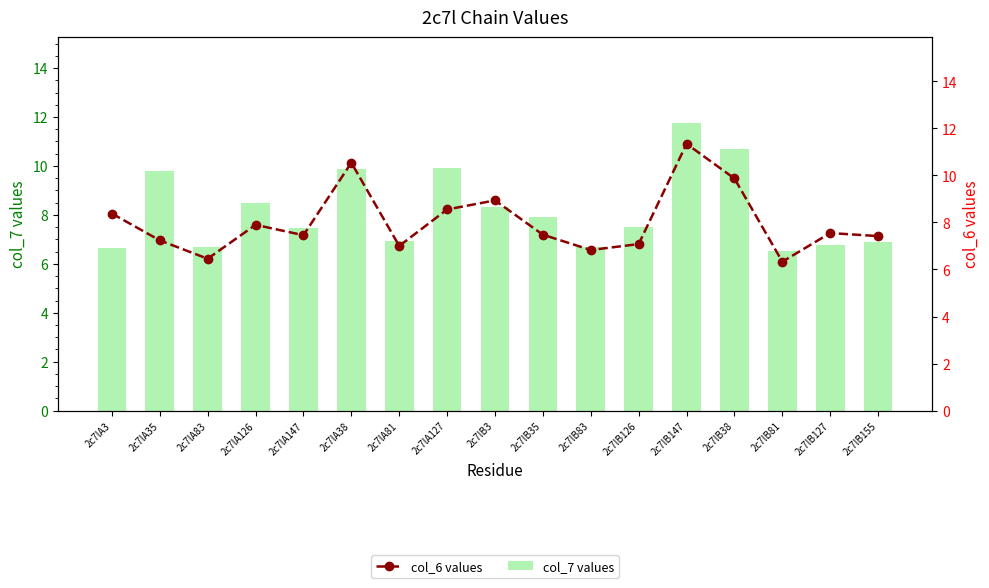

What is the highest value of the col_7 values series?

11.7